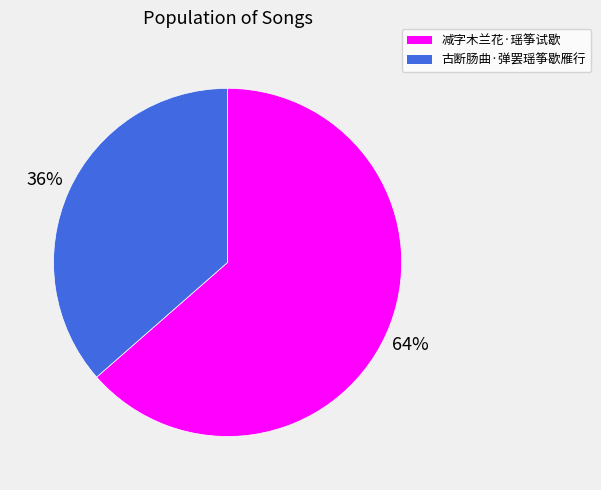

Is 古断肠曲·弹罢瑶筝歇雁行 the majority of the pie?

No